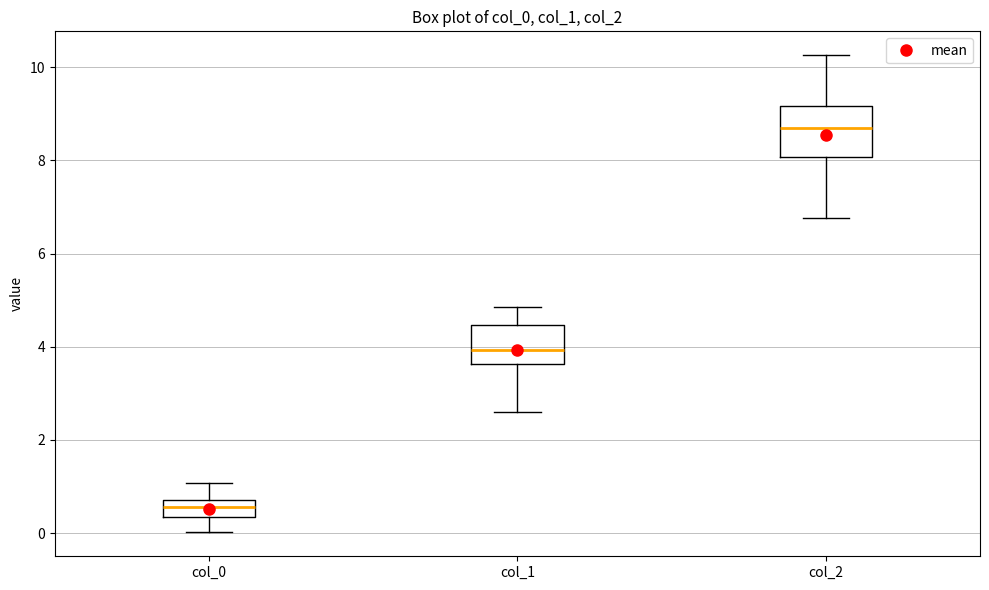

Which box has the highest median line?

col_2